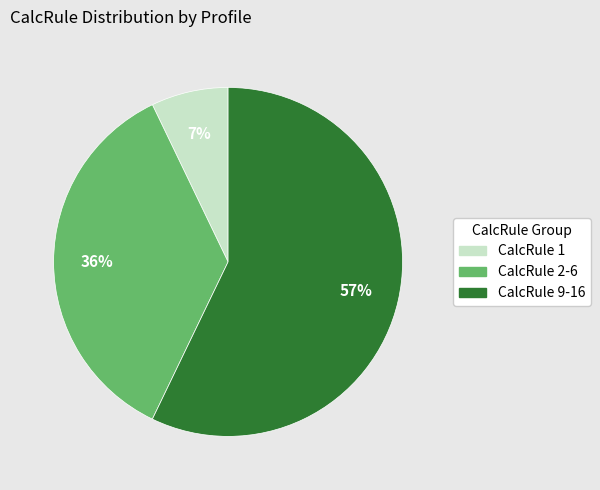

To the nearest percent, what is the difference between the largest and smallest slice percentages?

50%